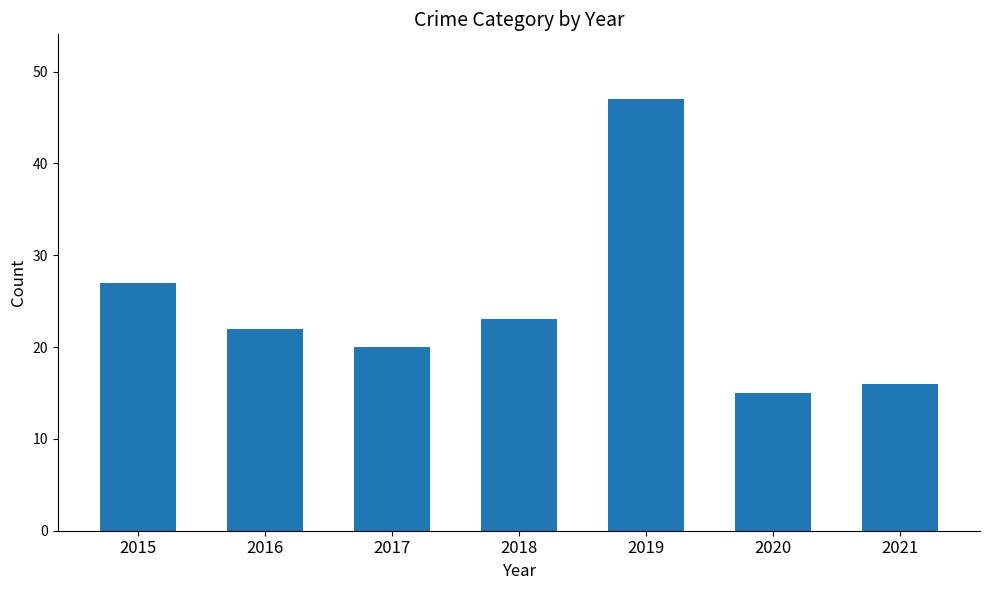

Reading left to right, what are all the values shown in this chart?

2015=27	2016=22	2017=20	2018=23	2019=47	2020=15	2021=16